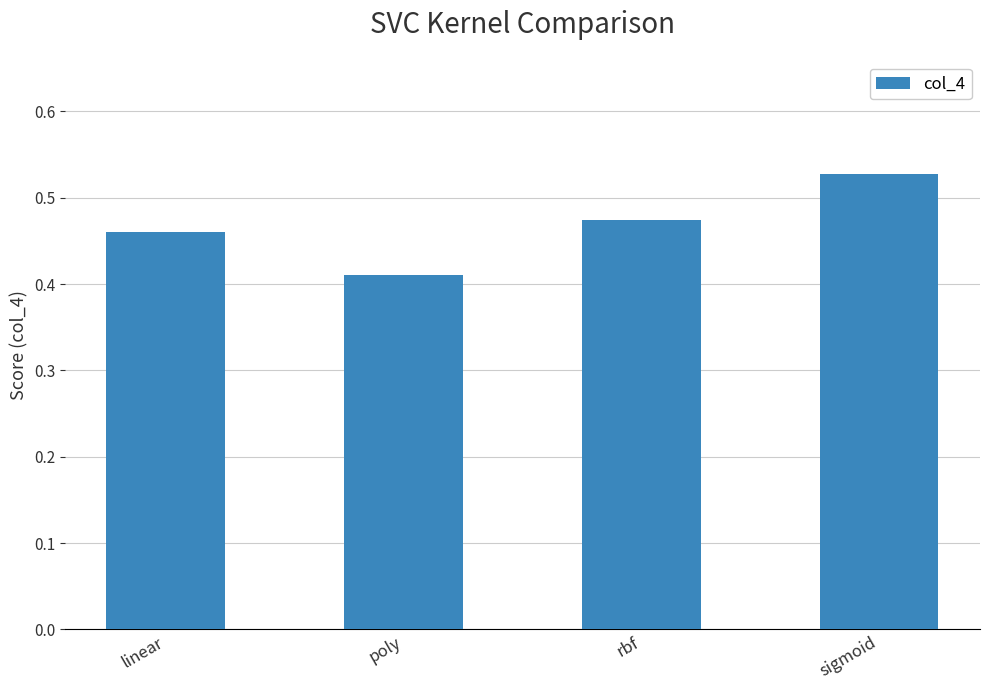

At which category does the chart reach its minimum across all series?

poly